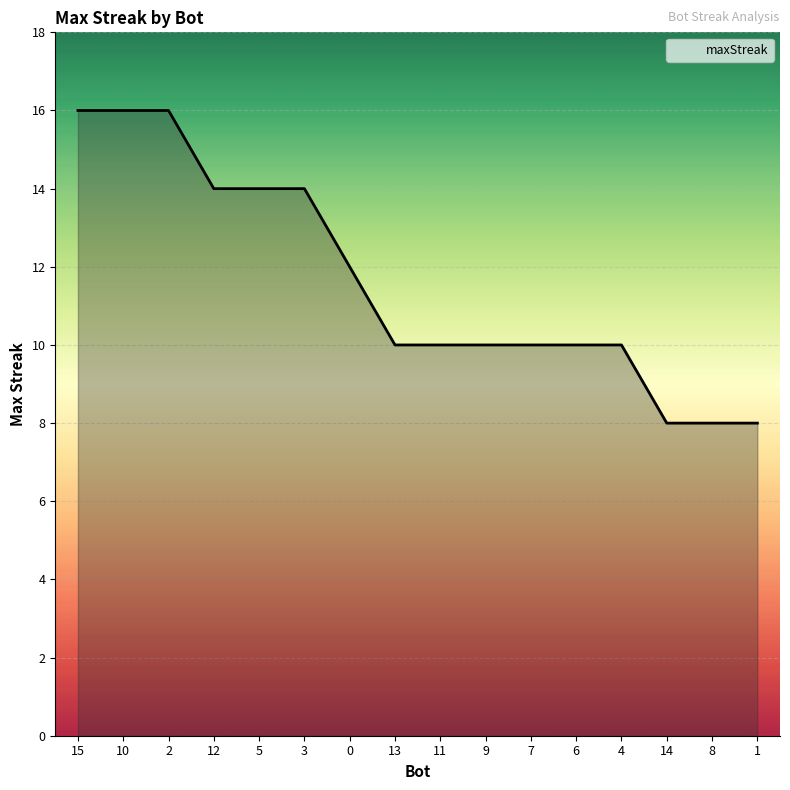

What is the difference between the second highest and second lowest values?

8